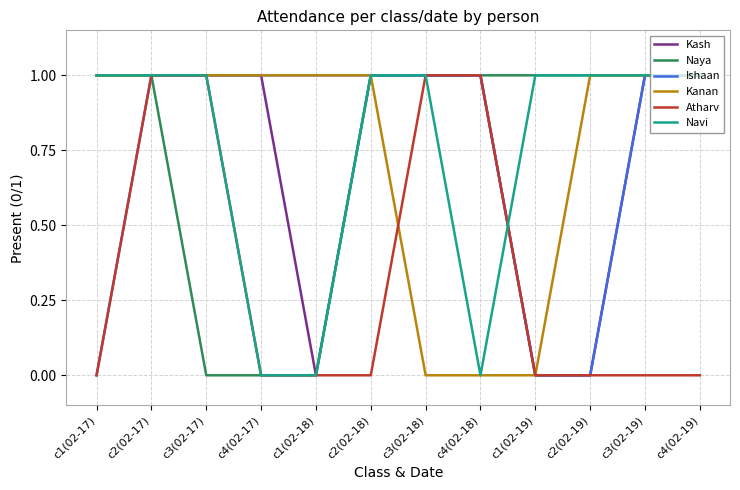

Reading right to left, extract all data points from this chart.

Kash: 1	1	0	0	1	1	1	0	1	1	1	1
Naya: 1	1	1	1	1	1	1	0	0	0	1	1
Ishaan: 1	1	0	0	1	1	1	1	1	1	1	0
Kanan: 1	1	1	0	0	0	1	1	1	1	1	1
Atharv: 0	0	0	0	1	1	0	0	0	1	1	0
Navi: 1	1	1	1	0	1	1	0	0	1	1	1